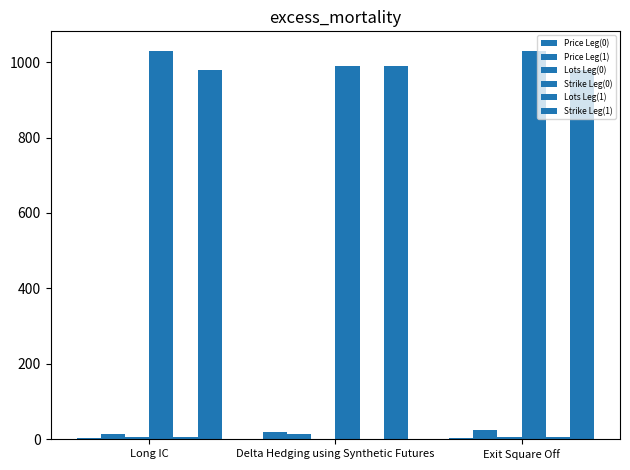

What position from the left is Exit Square Off?

3